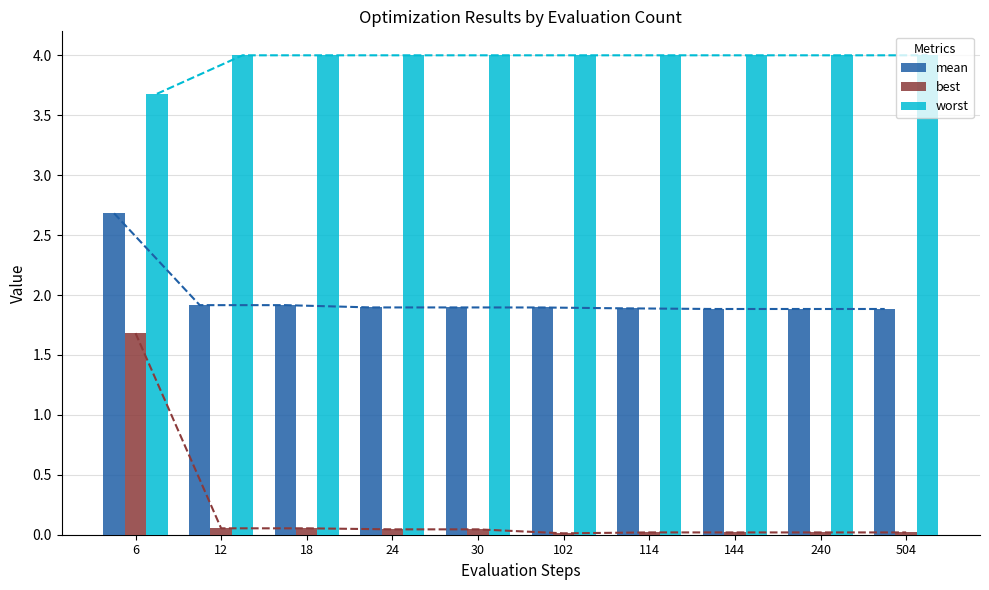

Rank the categories by mean value from highest to lowest.

6, 12, 18, 24, 30, 102, 114, 144, 240, 504